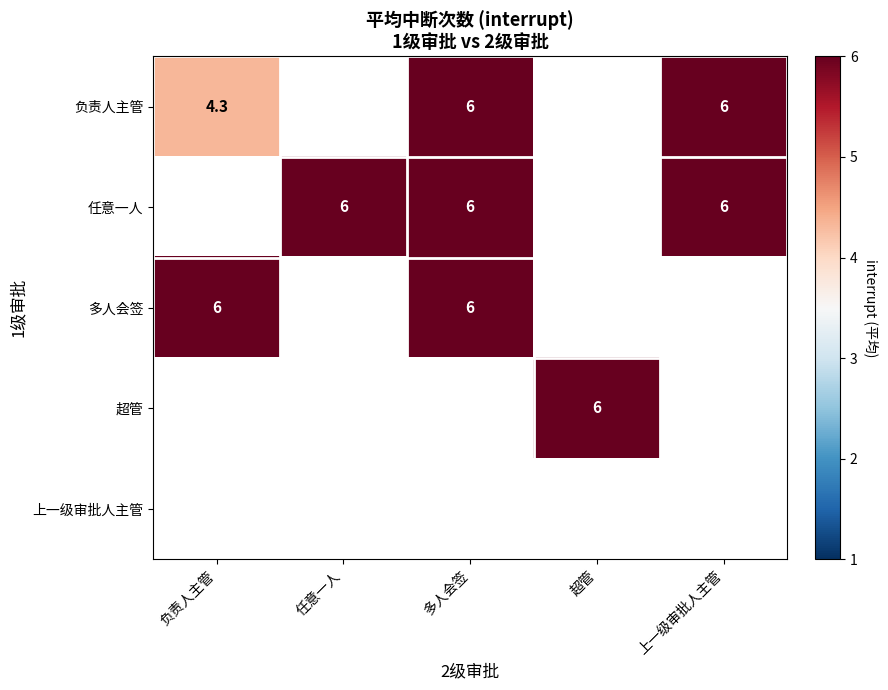

What is the minimum value shown in the chart?

4.3